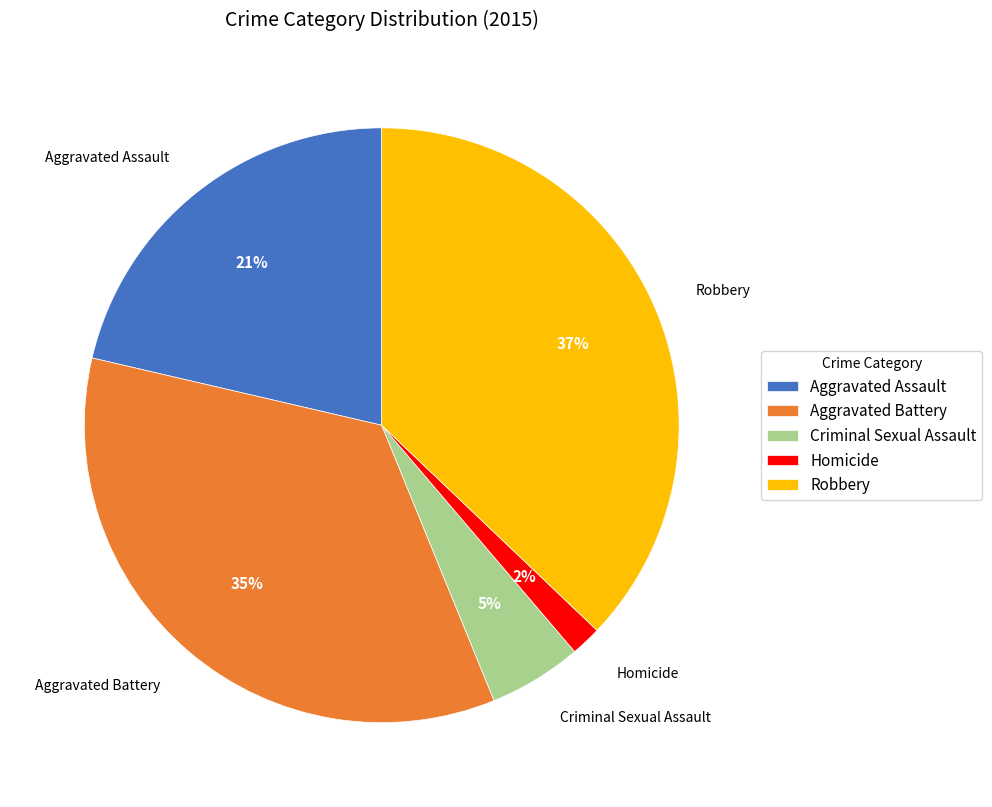

How many segments does this pie chart have?

5